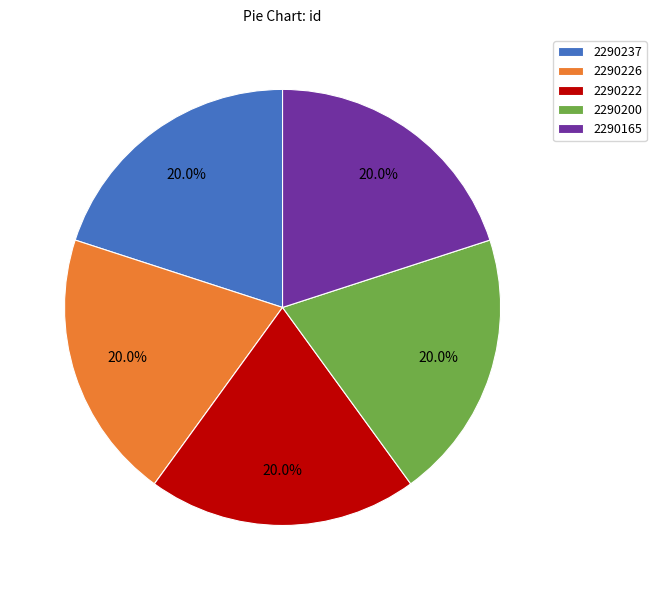

Combined, do 2290237 and 2290200 account for over 50%?

No